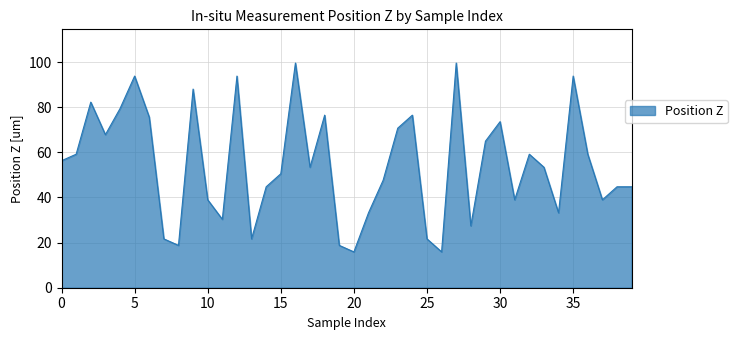

How many series are shown in this chart?

1